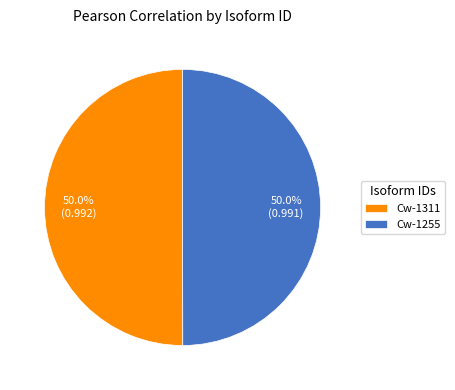

How many segments does this pie chart have?

2